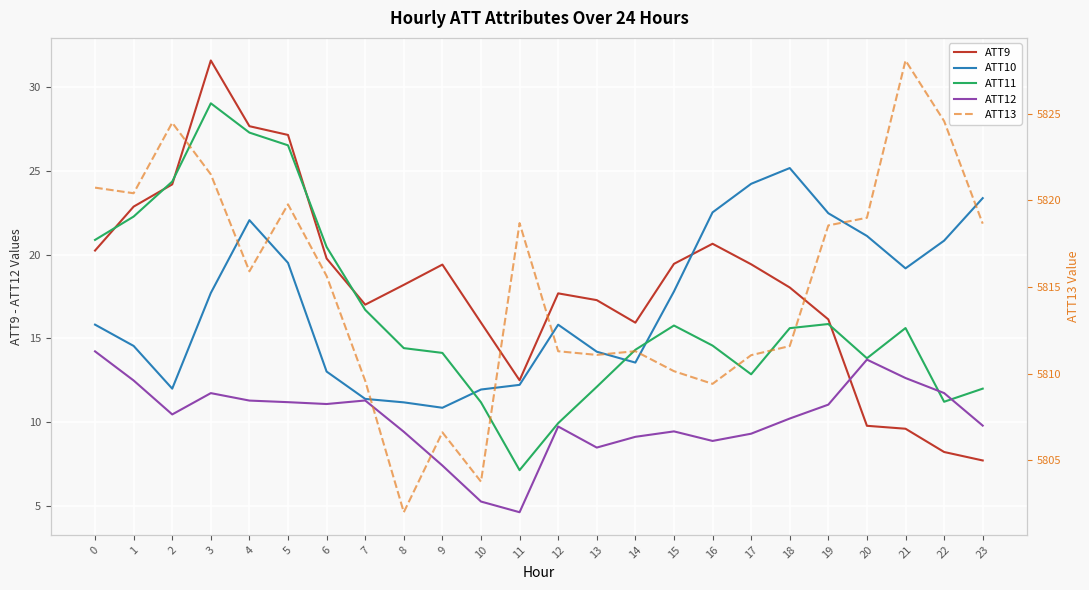

Count the number of categories in the chart.

24